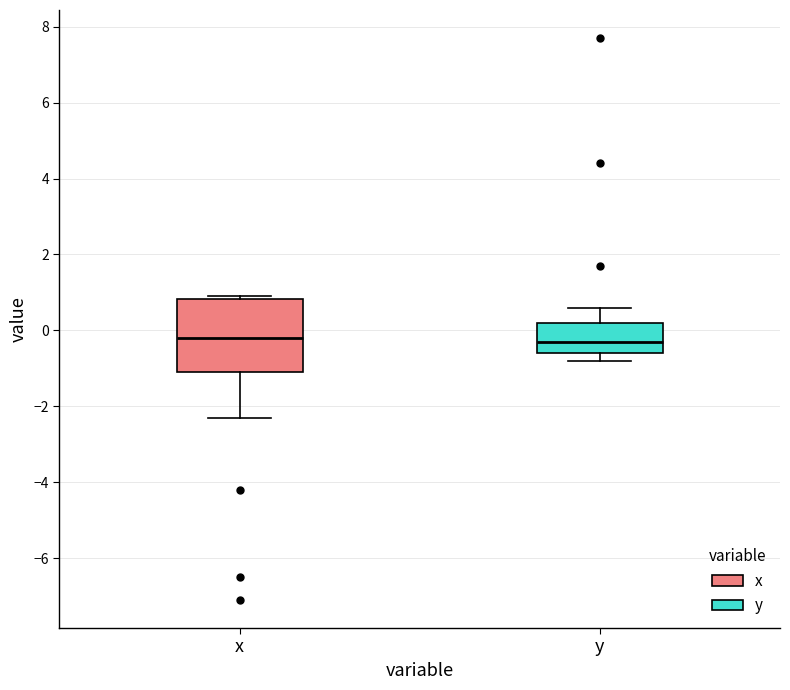

Reading left to right, transcribe this box plot: for each box, give where its median line is, the range the box spans, and where its two whiskers end, as read against the y-axis. The values are not printed on the chart, so give them approximately, as read against the axis.

x: median -0.2, box -1.0 to 0.8, whiskers -2.2 to 1.0
y: median -0.2, box -0.6 to 0.2, whiskers -0.8 to 0.6